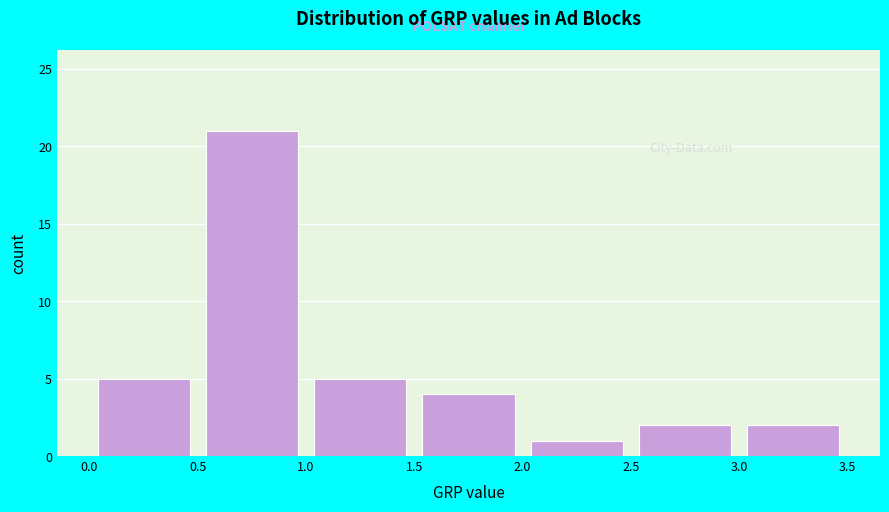

Which range on the x-axis has the tallest bar?

0.5 to 1.0